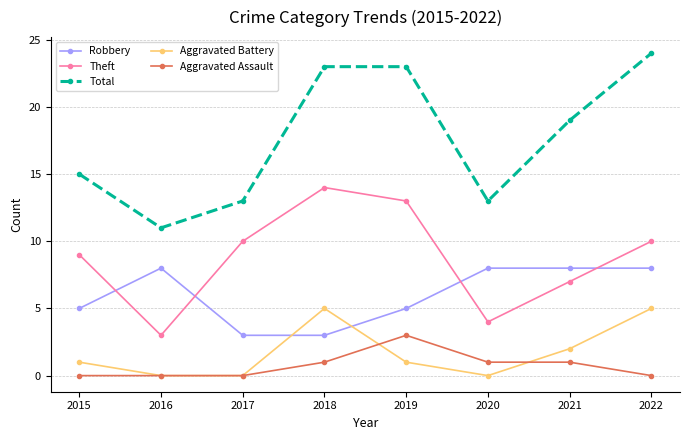

What is the difference between the Aggravated Battery values at 2019 and 2018?

4